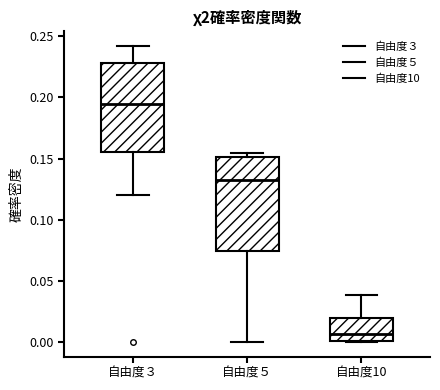

Reading left to right, read every box against the y-axis: the position of its median line, the range the box covers, and the ends of its whiskers. The values are not printed on the chart, so give them approximately, as read against the axis.

自由度３: median 0.195, box 0.155 to 0.230, whiskers 0.120 to 0.240
自由度５: median 0.135, box 0.075 to 0.150, whiskers 0.000 to 0.155
自由度10: median 0.005, box 0.000 to 0.020, whiskers 0.000 to 0.040